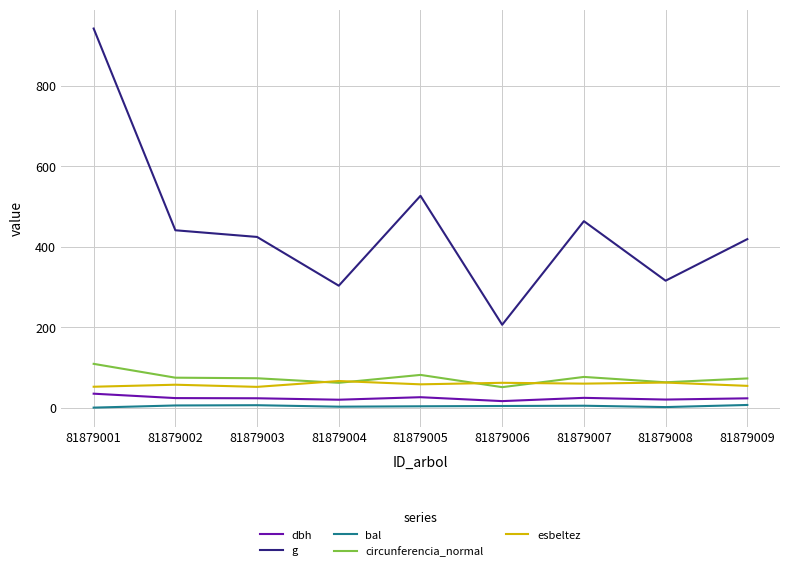

True or false: esbeltez and g intersect in this chart.

False